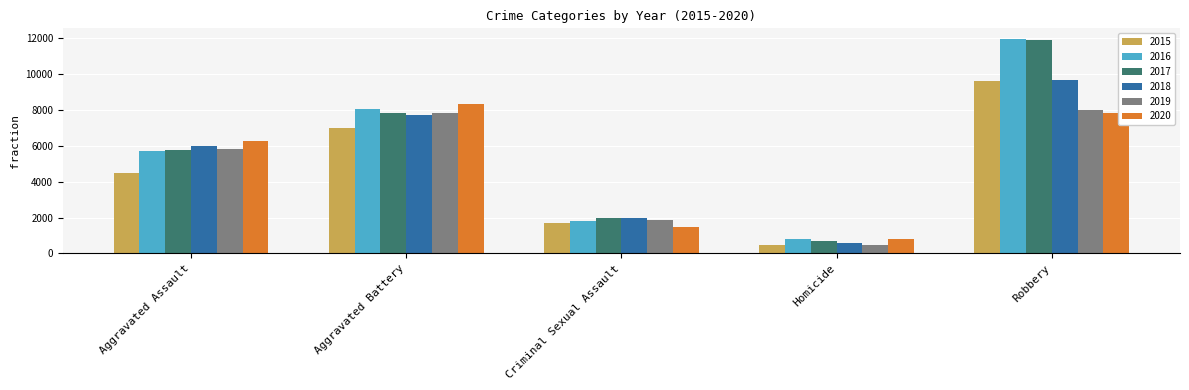

Is the value of 2018 at Robbery greater than the value of 2019 at Robbery?

Yes